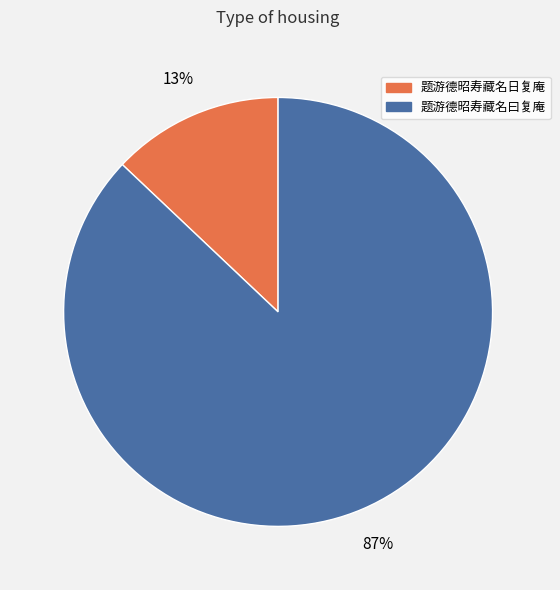

Rank the categories by value from lowest to highest.

题游德昭寿藏名日复庵, 题游德昭寿藏名曰复庵